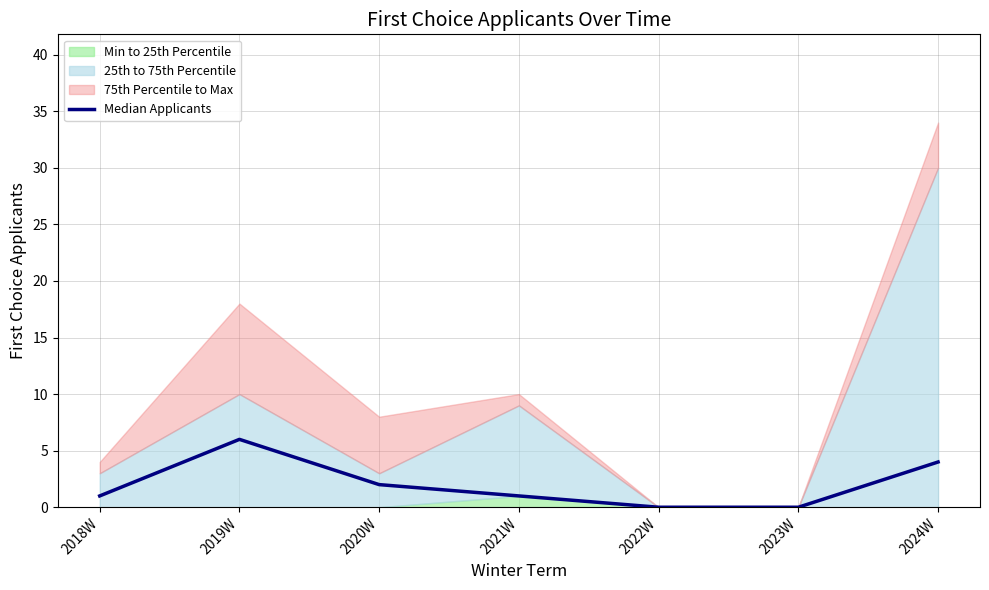

Rank the categories by value from lowest to highest.

2022W, 2023W, 2018W, 2021W, 2020W, 2024W, 2019W